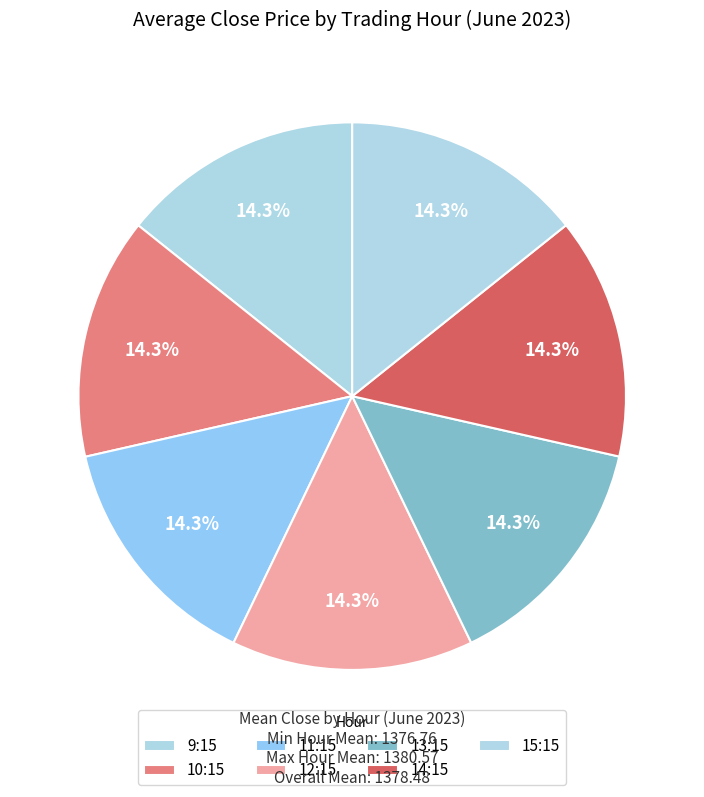

How many slices are in this pie chart?

7